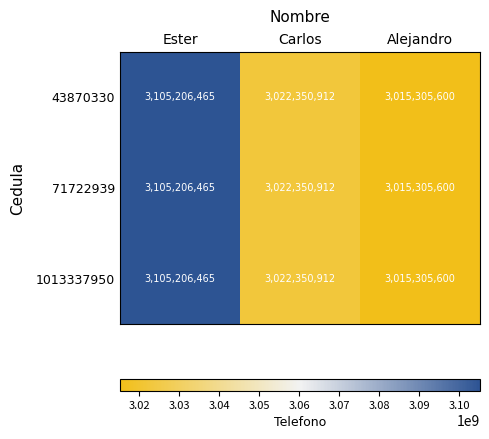

Rank the categories by 43870330 value from lowest to highest.

Alejandro, Carlos, Ester